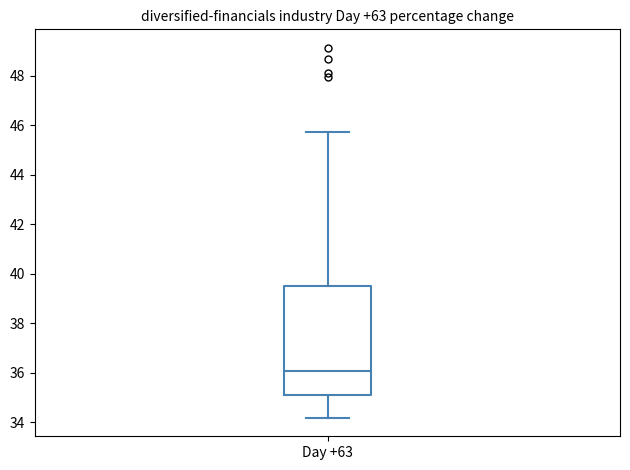

Read this box plot against the y-axis: the position of the median line, the range covered by the box, and the ends of both whiskers. The values are not printed on the chart, so give them approximately, as read against the axis.

median 36.0, box 35.2 to 39.4, whiskers 34.2 to 45.8